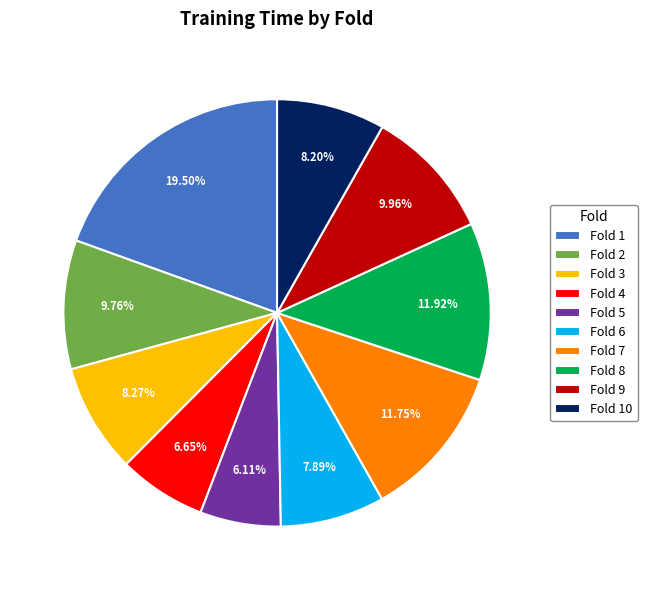

Does any single category account for the majority?

No